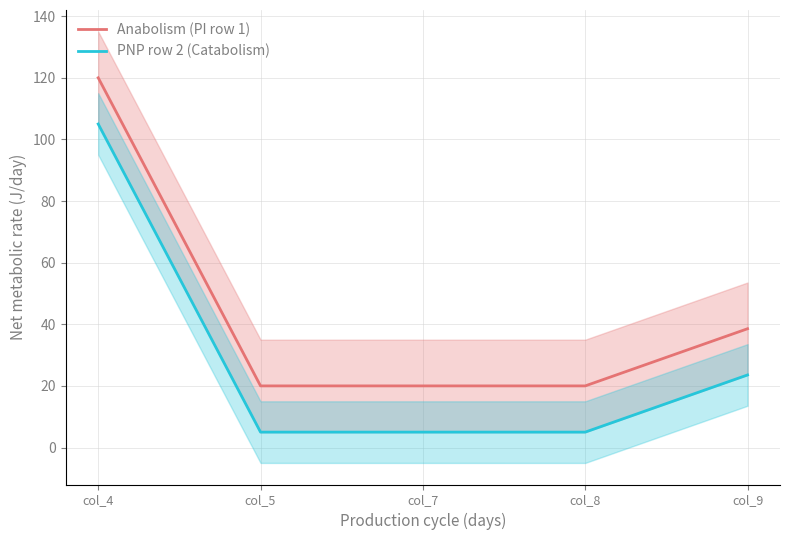

Between col_4 and col_5, which series saw the biggest shift?

Anabolism (PI row 1)